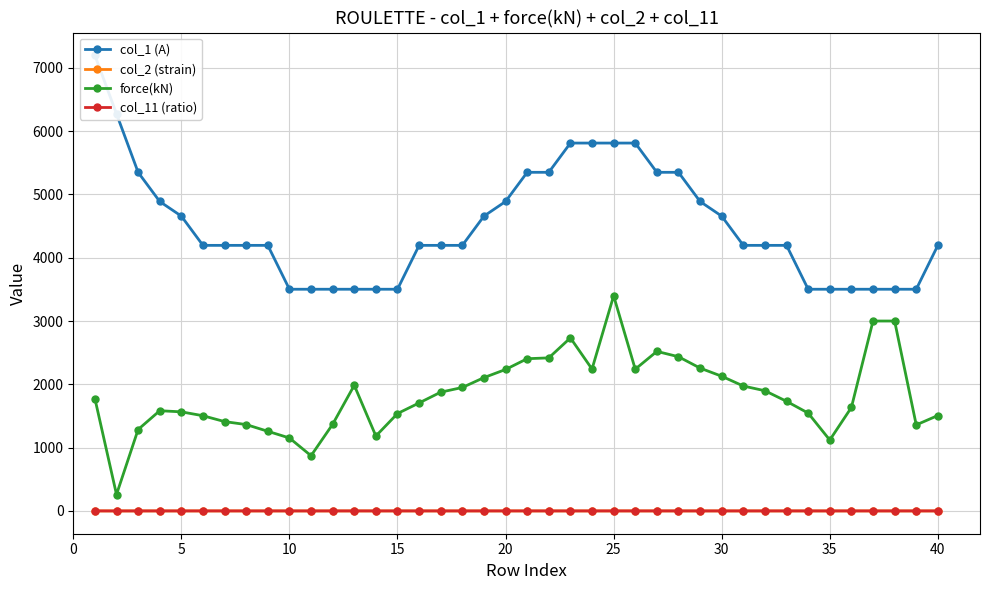

What is the value of the force(kN) point at the 20th from the left?

2234.5